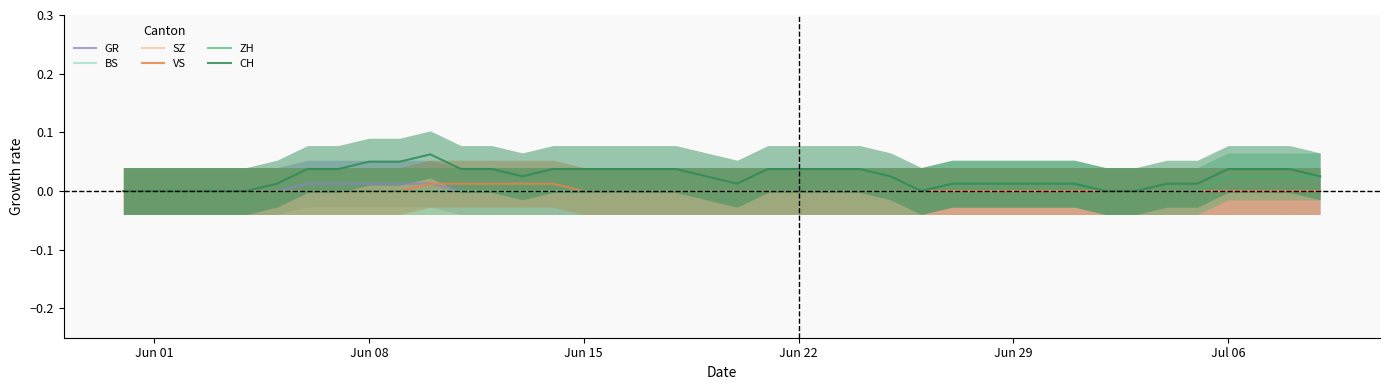

At how many categories does at least one series exceed 0?

32